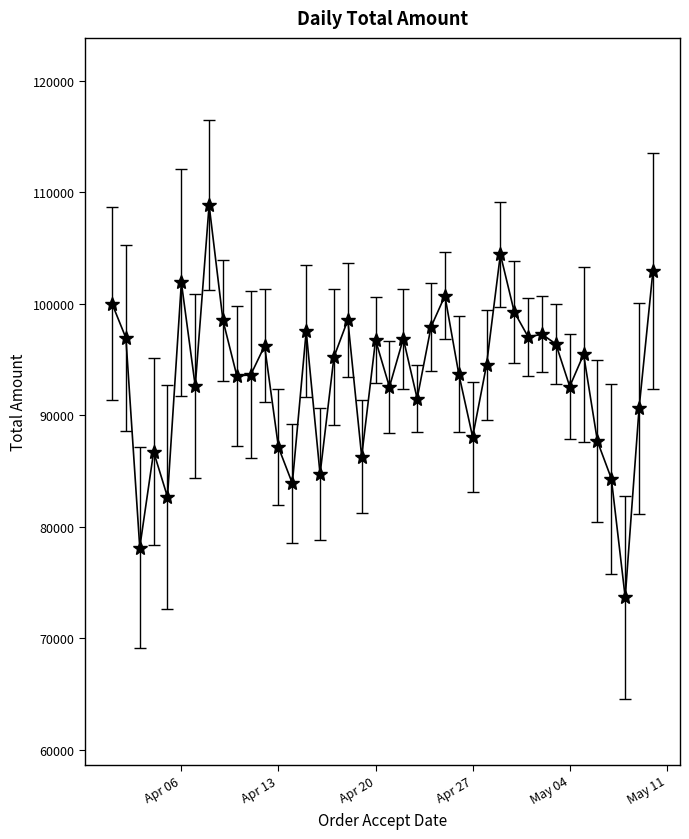

True or false: there are more than 2 points higher than both neighbors.

True